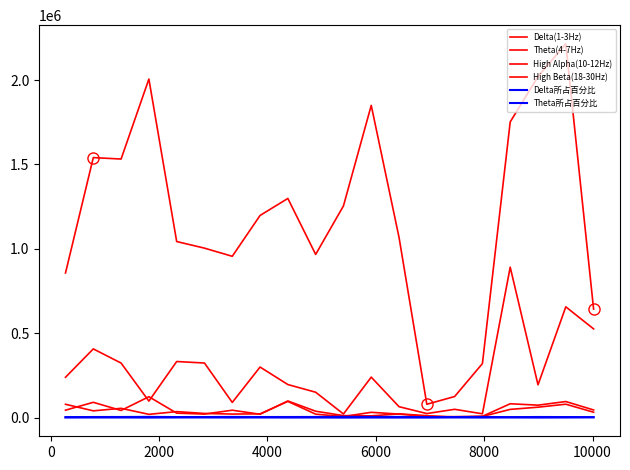

Is this an area chart (filled region under the line)?

No